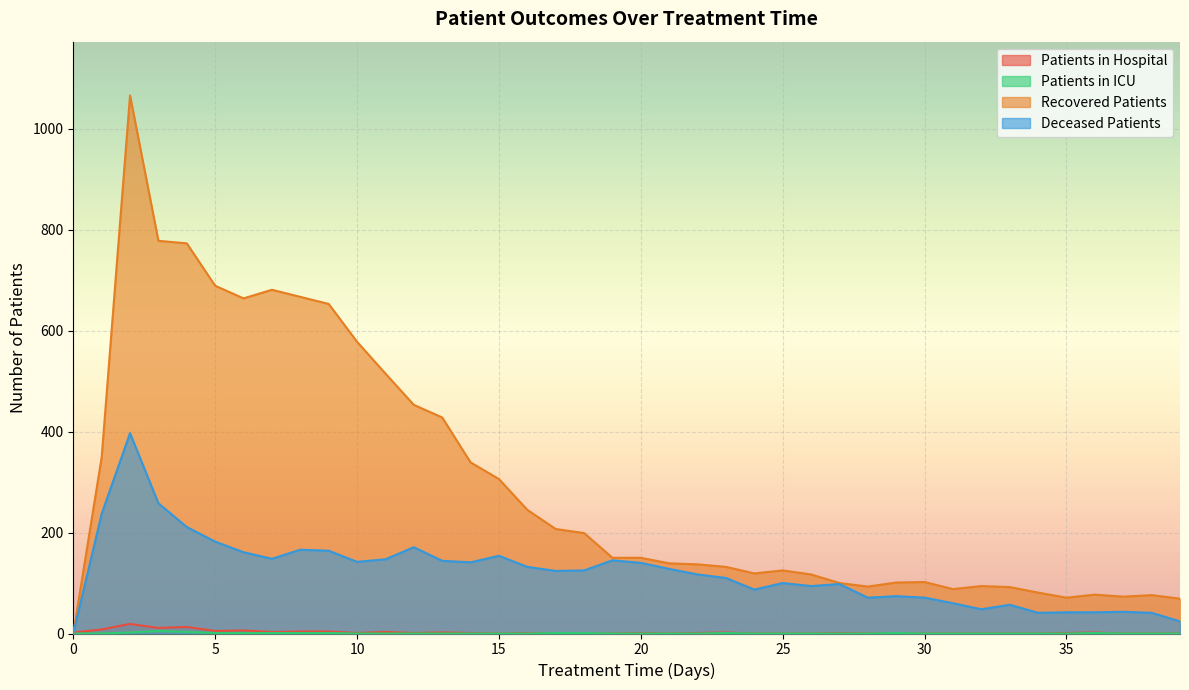

What is the sum of the patients_in_hospital values at 17 and 3?

11